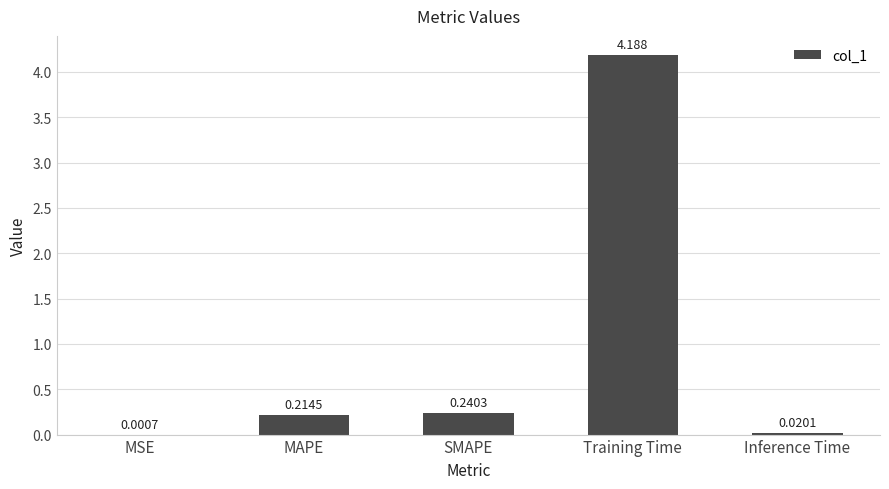

What is the change in value from SMAPE to Inference Time?

-0.2